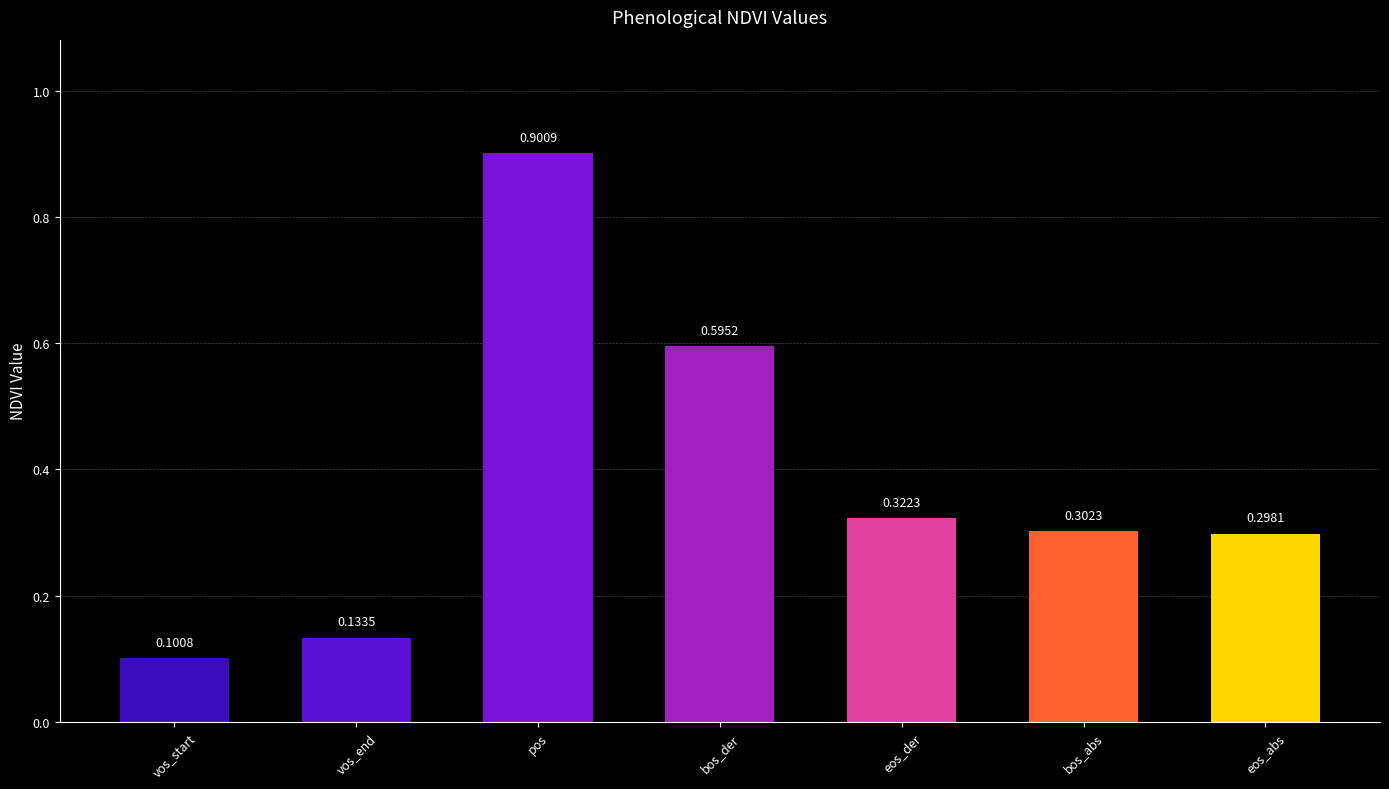

True or false: the data shows 0.4 at bos_der.

False